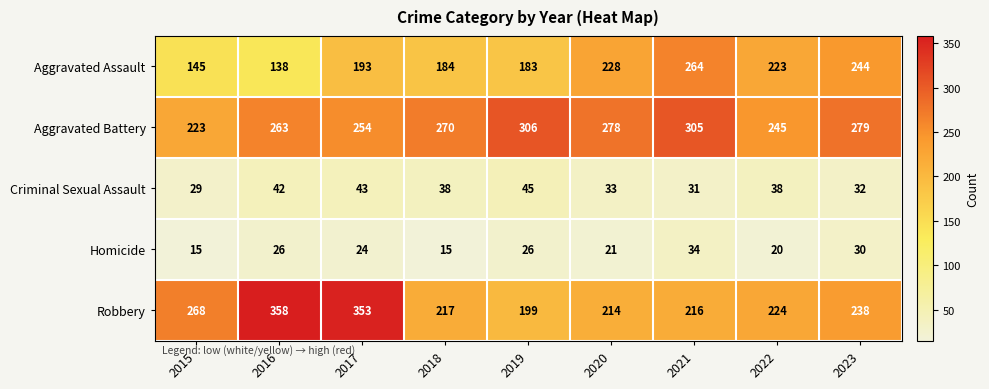

What is the minimum value shown in the chart?

15